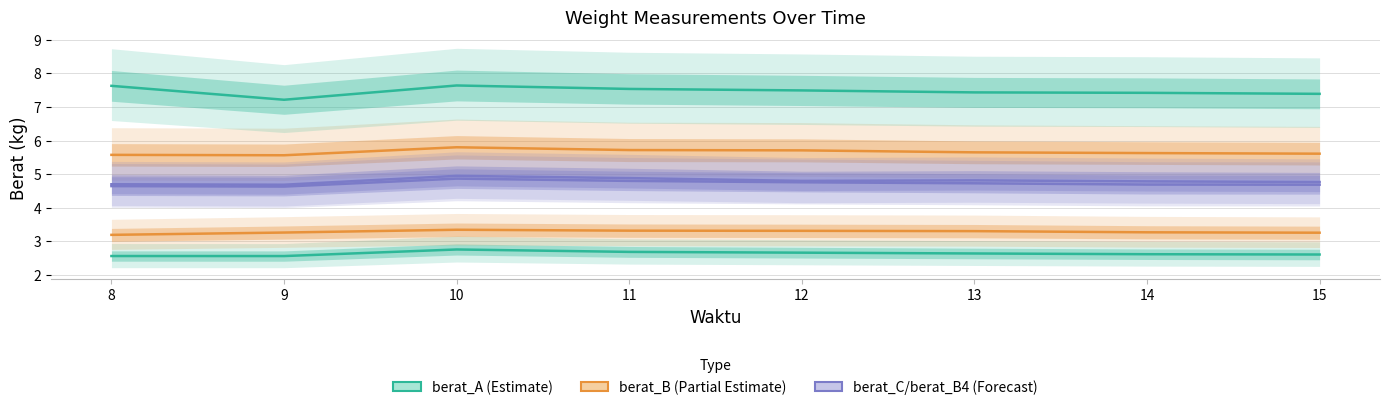

Is it true that berat_A2 equals 4.6 at 14?

False